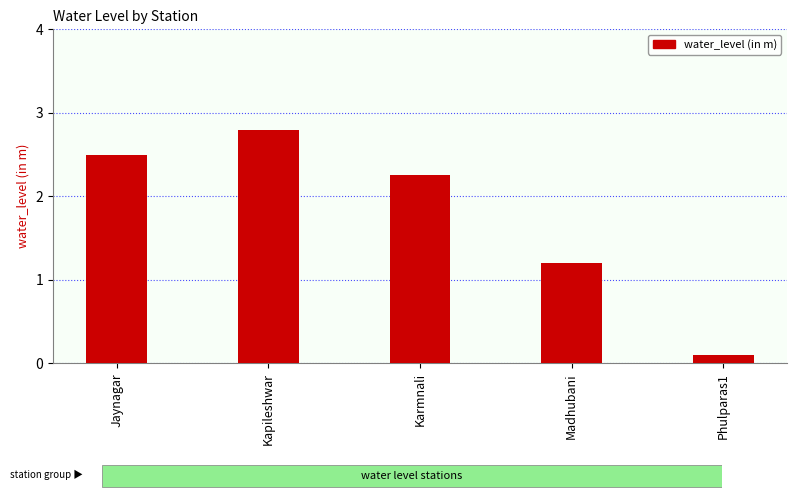

The value at Jaynagar is 2.5. True or false?

True